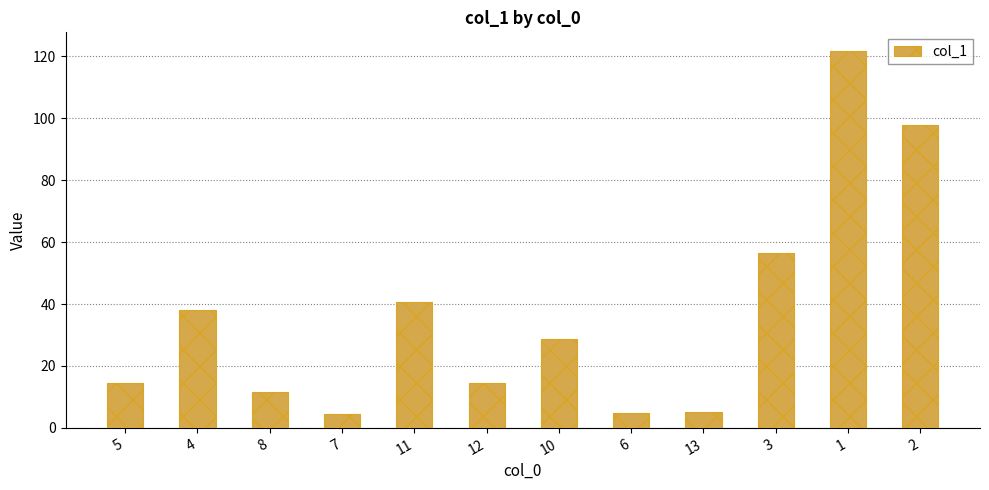

How many bars are there in total?

12